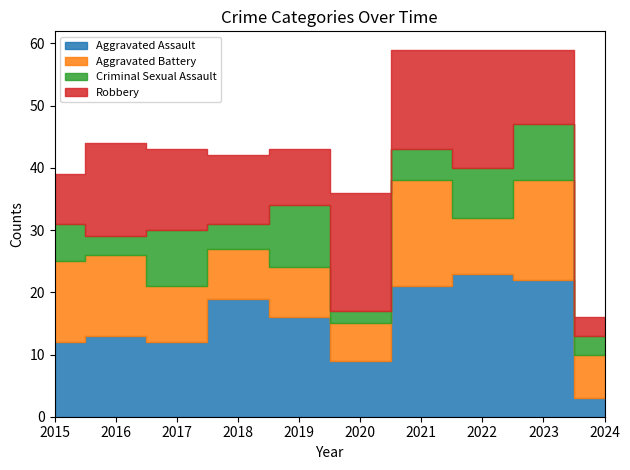

At which category does Robbery reach its first local valley?

2019